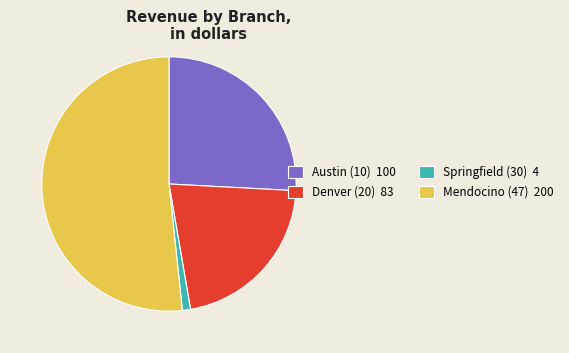

What is the ratio of the value at Mendocino (47) 200 to the value at Springfield (30) 4?

50.0